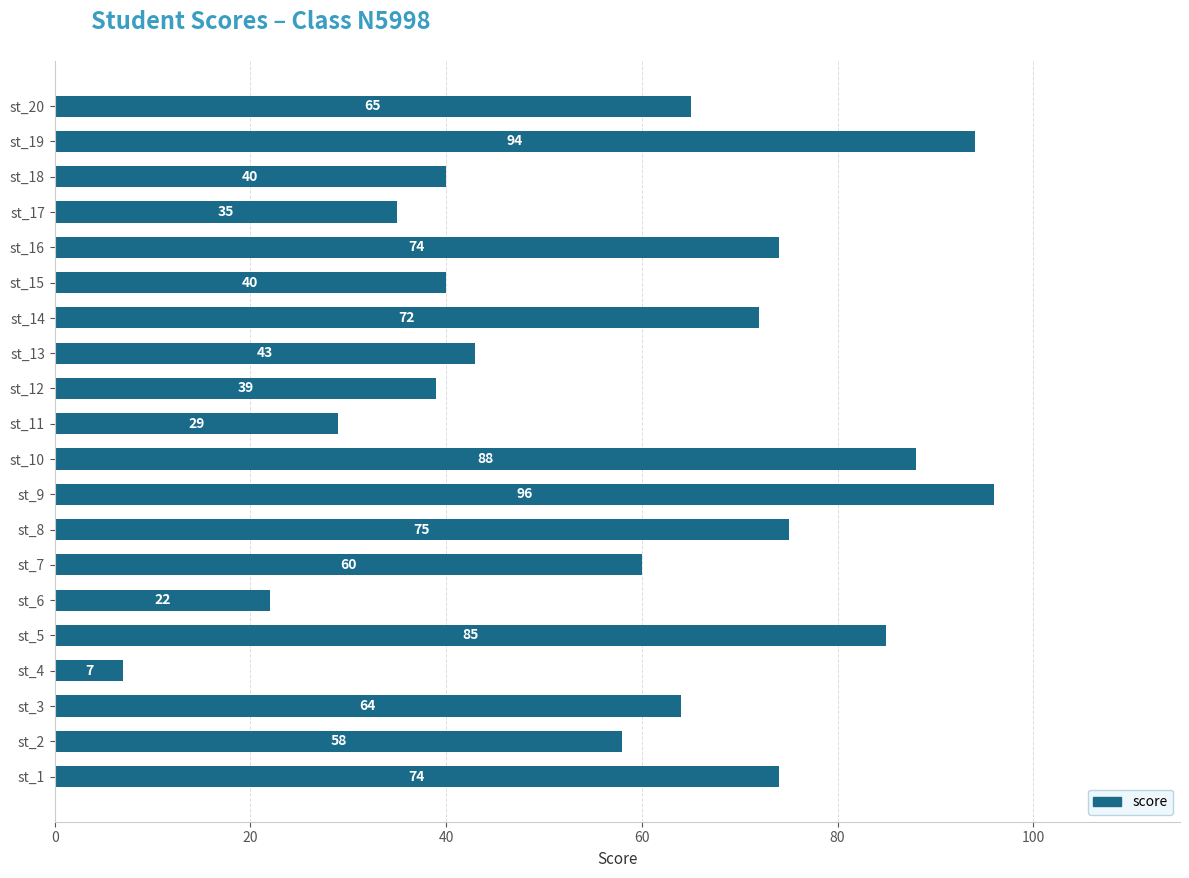

Are the bars horizontal?

Yes